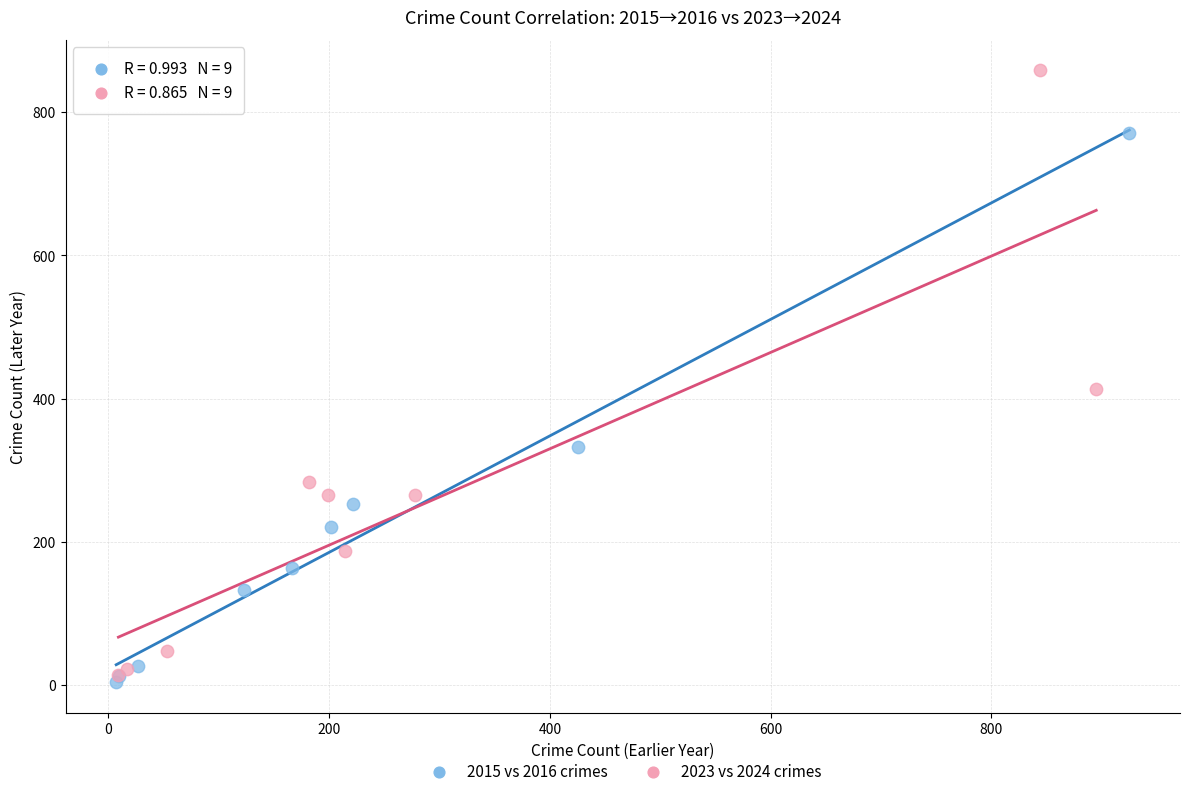

What are all the series names shown in the legend?

2015 vs 2016 crimes, 2023 vs 2024 crimes